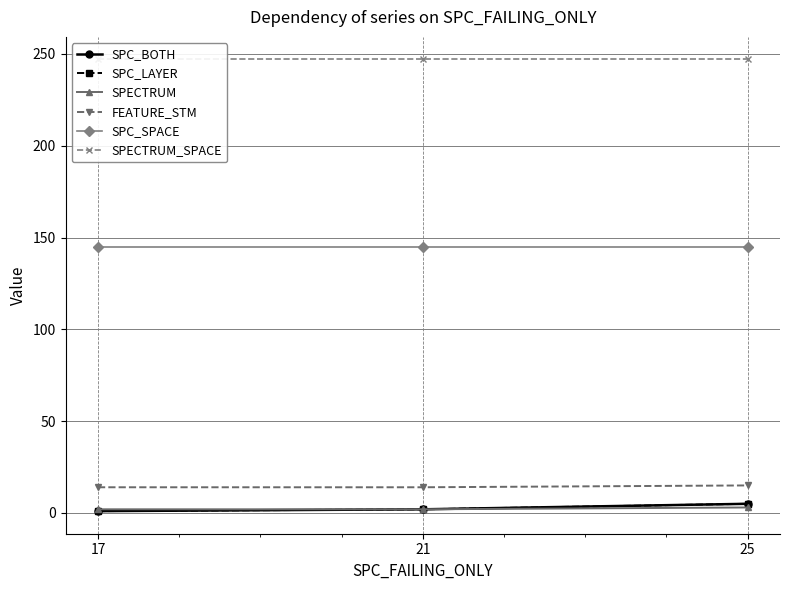

At which category does the chart reach its minimum across all series?

17